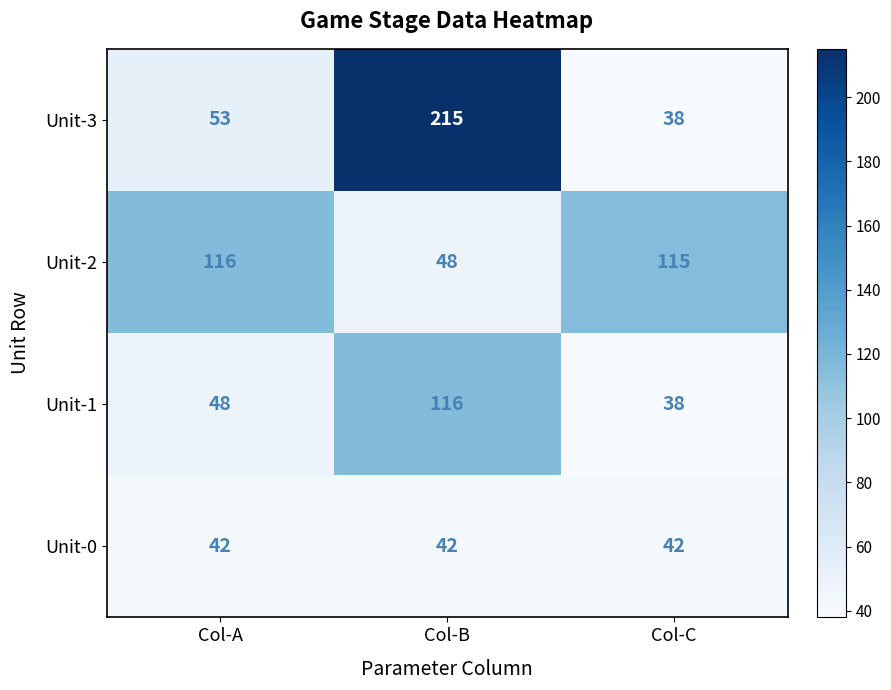

What is the minimum value shown in the chart?

38